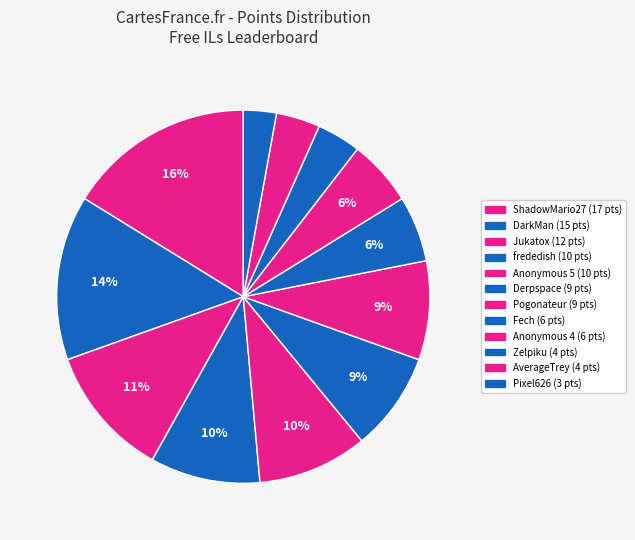

To the nearest percent, what is the average slice percentage?

8%